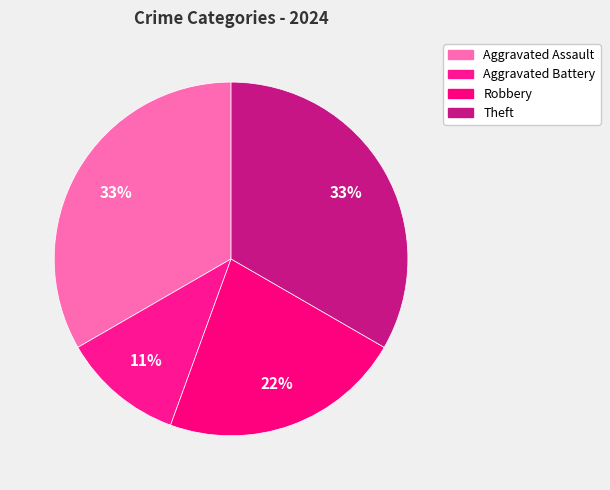

Which has a higher value, Robbery or Aggravated Battery?

Robbery